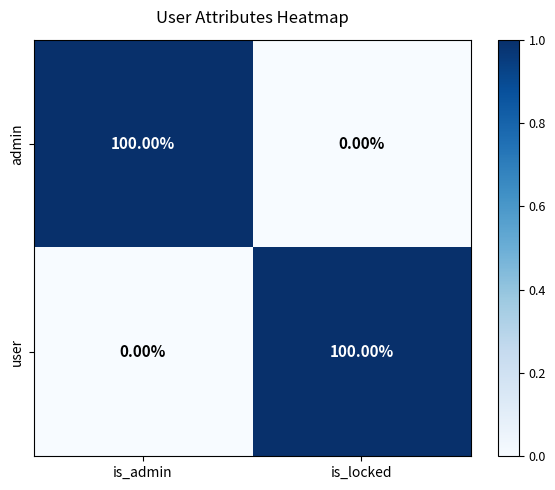

At is_locked, list the series in order from largest to smallest.

user, admin